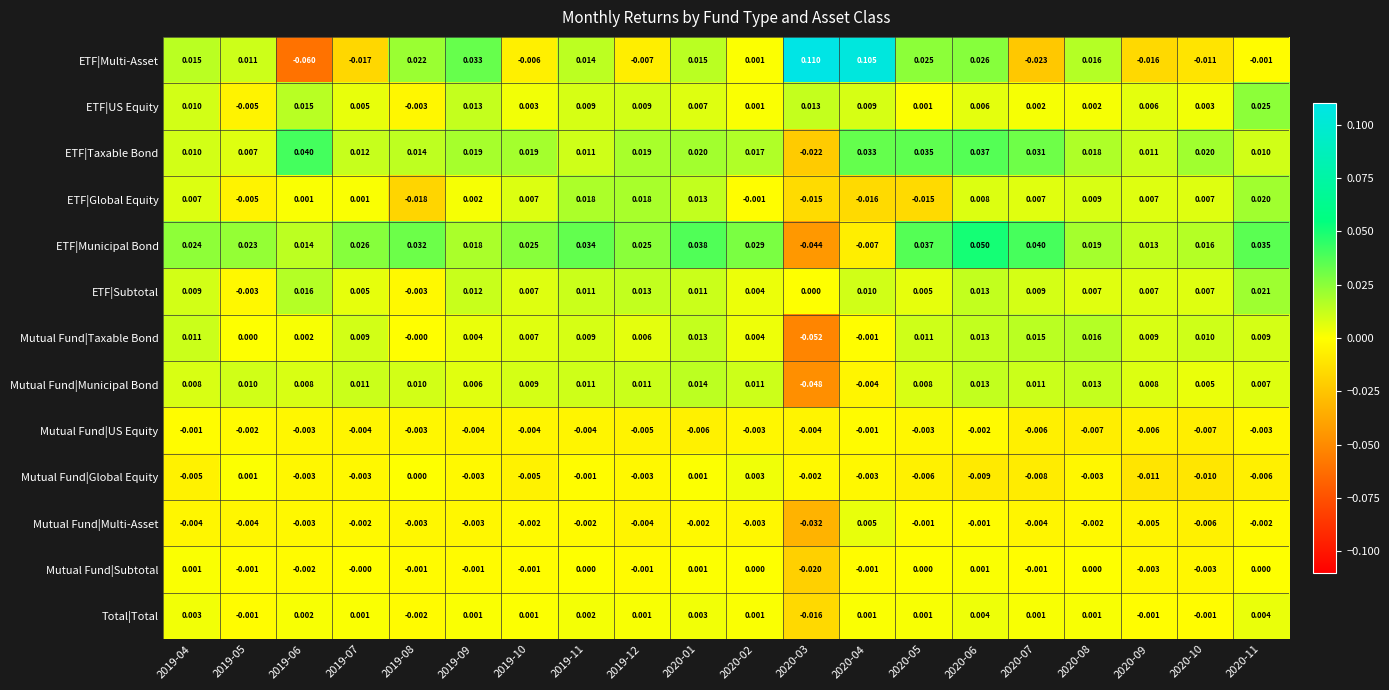

Between 2019-07 and 2020-07, which series saw the biggest shift?

ETF|Taxable Bond